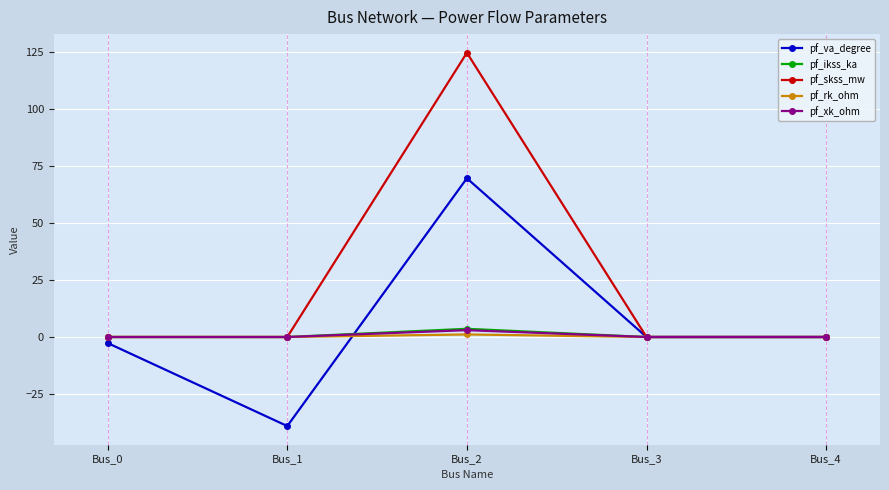

Which series has the largest total across all categories?

pf_skss_mw